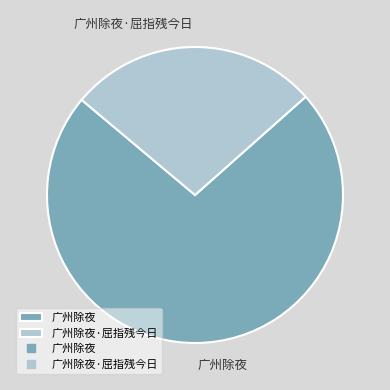

Which has a higher value, 广州除夜 or 广州除夜·屈指残今日?

广州除夜